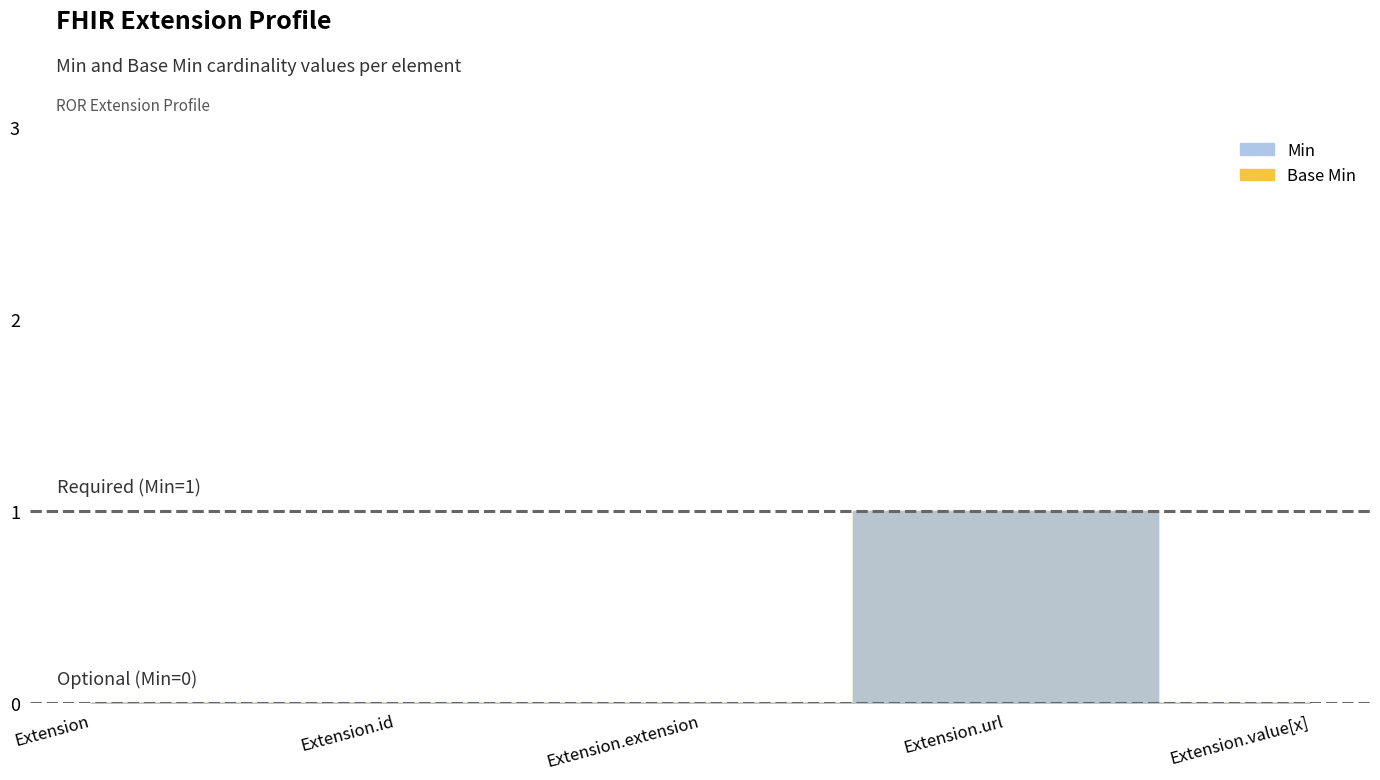

What are all the series names shown in the legend?

Min, Base Min